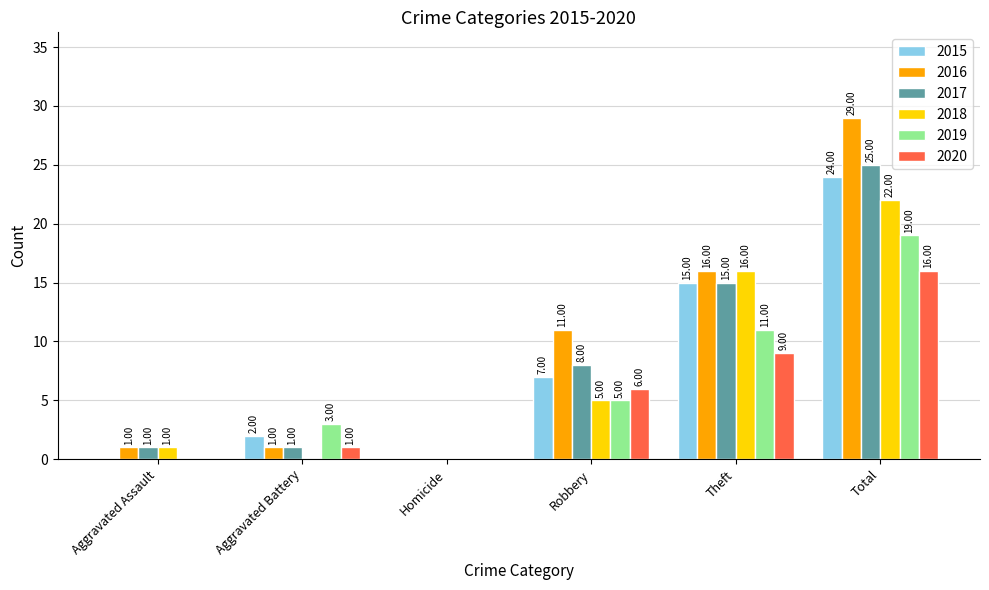

Is it true that 2019 equals -7 at Aggravated Assault?

False